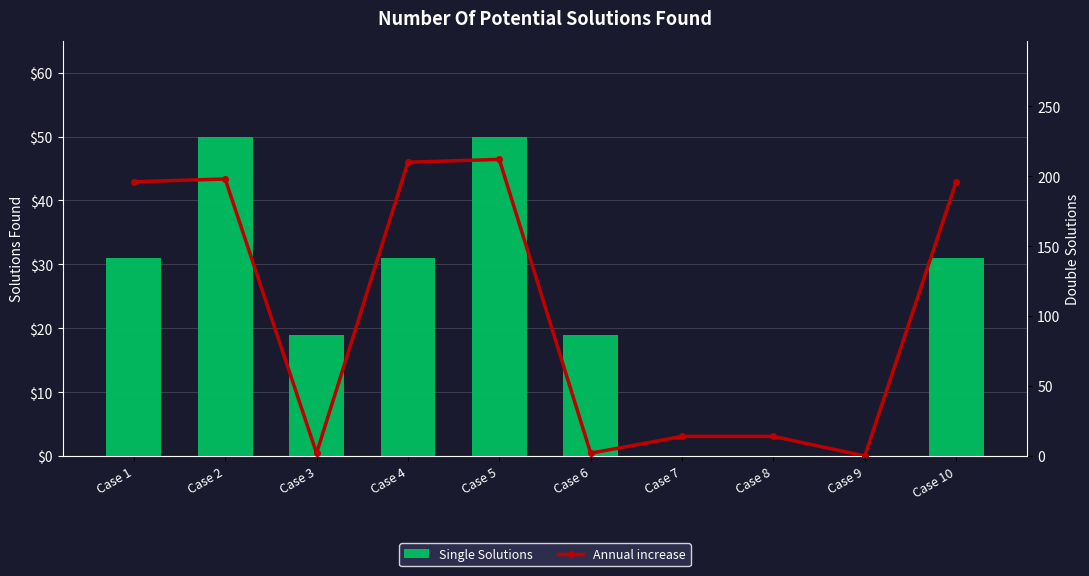

How many positive values does the Annual increase series have?

9